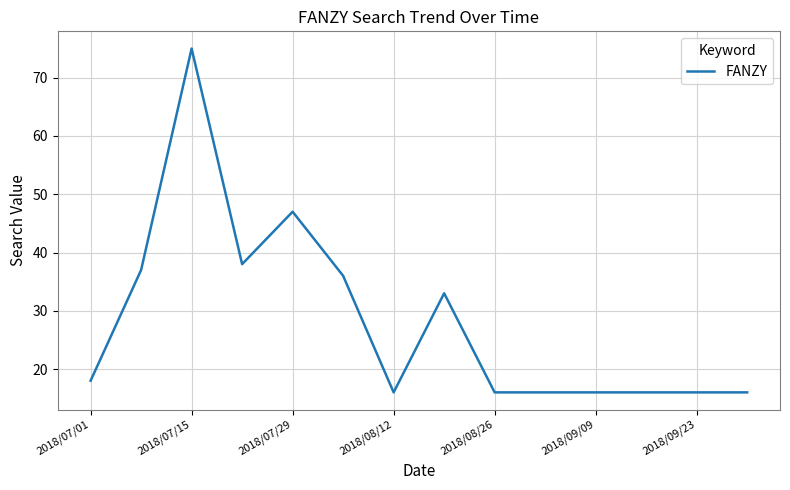

What is the maximum value shown in the chart?

75